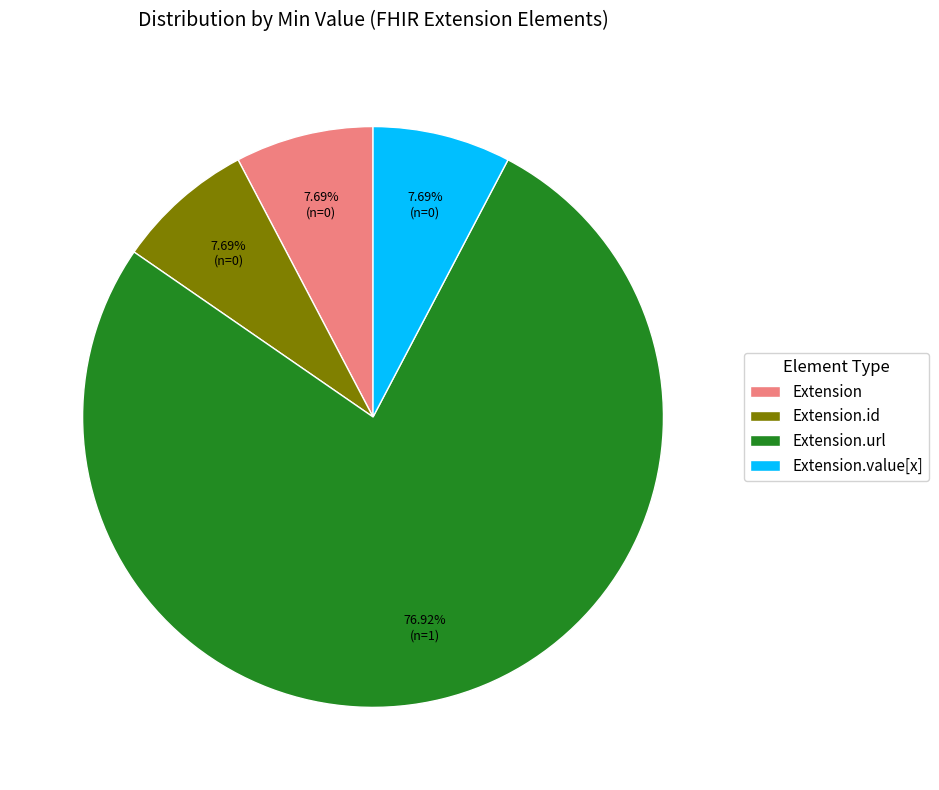

What percentage is the Extension.url slice, to the nearest percent?

77%